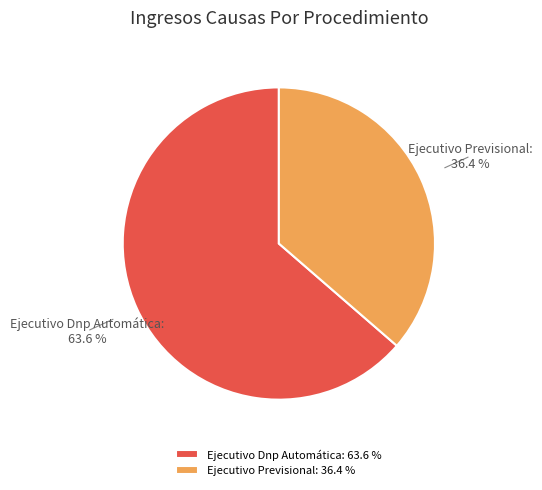

What is the total percentage of Ejecutivo Previsional and Ejecutivo Dnp Automática?

100.0%